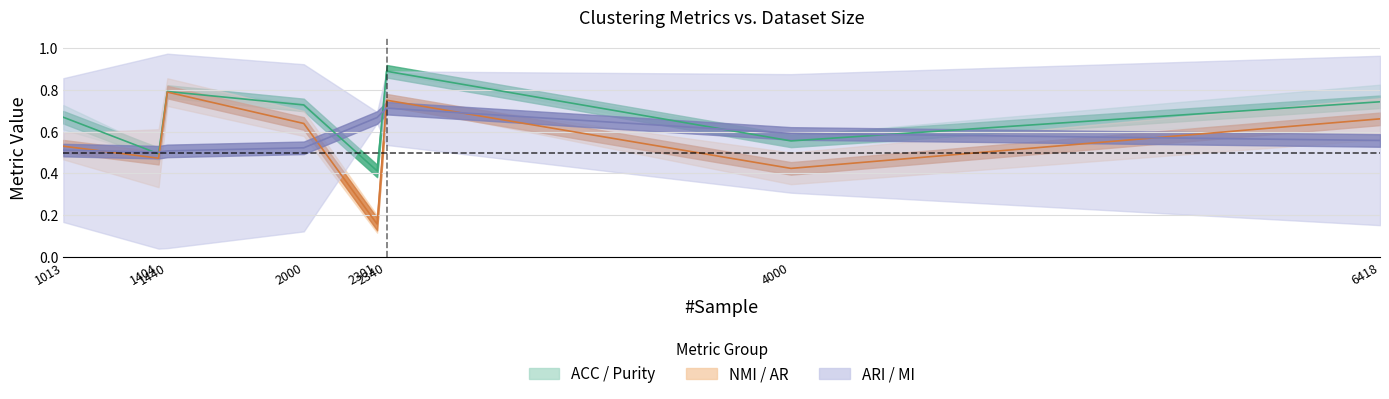

At which label does AR reach its minimum?

2301